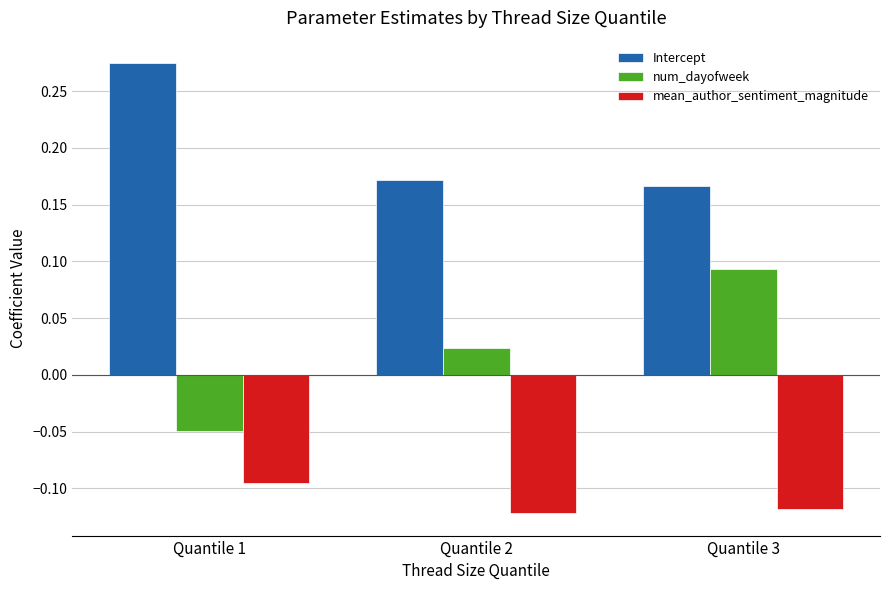

Which series changed the most between Quantile 2 and Quantile 3?

num_dayofweek